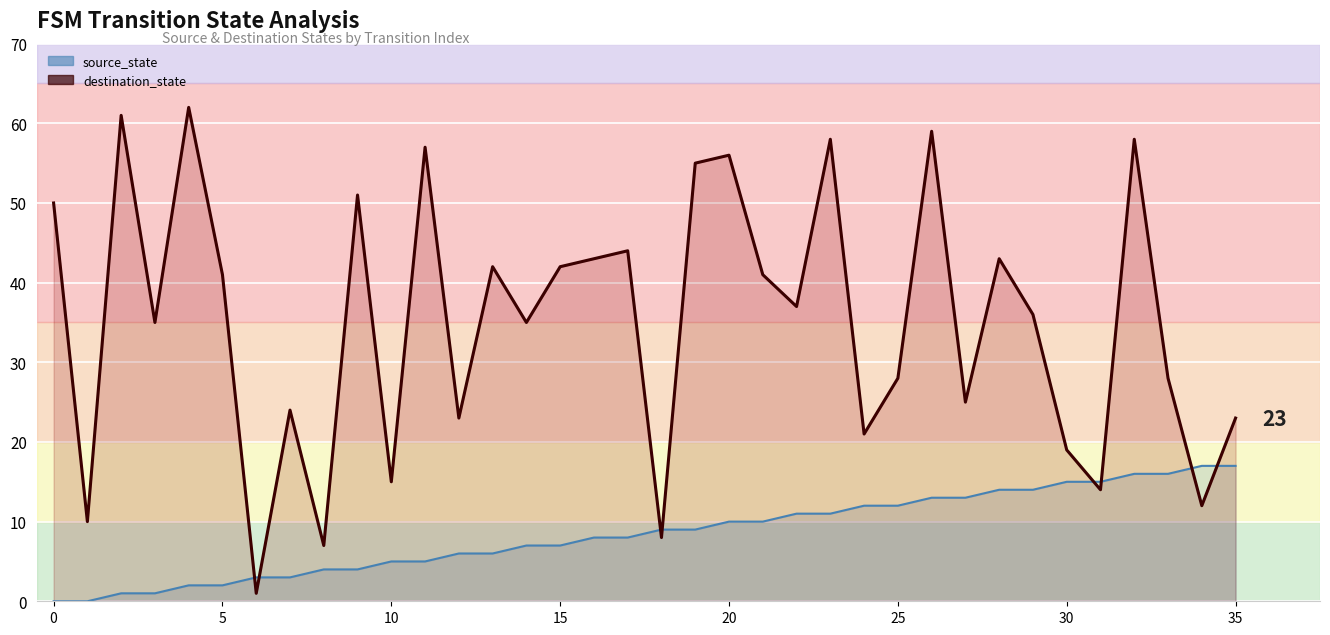

How many data points in source_state are above 9?

16